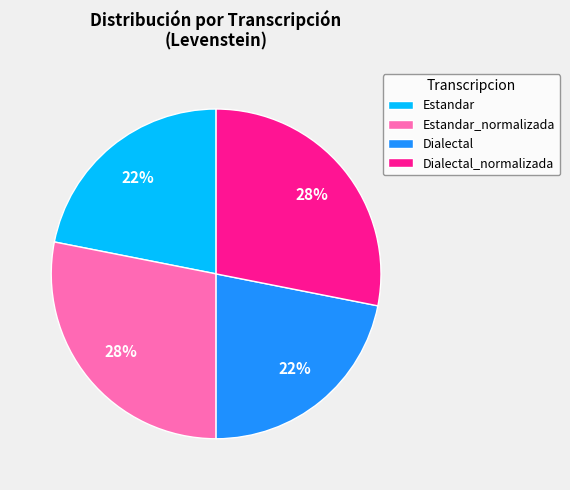

To the nearest percent, what percentage of the pie is Dialectal_normalizada?

28%